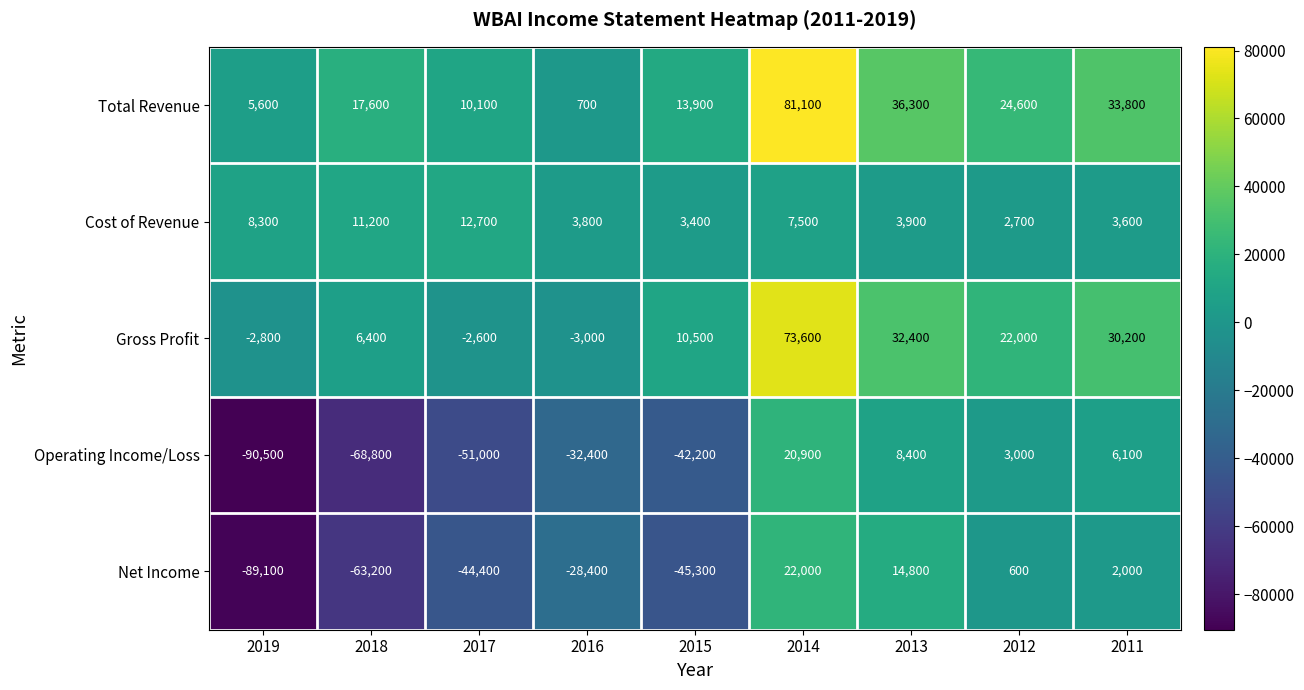

The value of Net Income at 2013 is 14800. True or false?

True